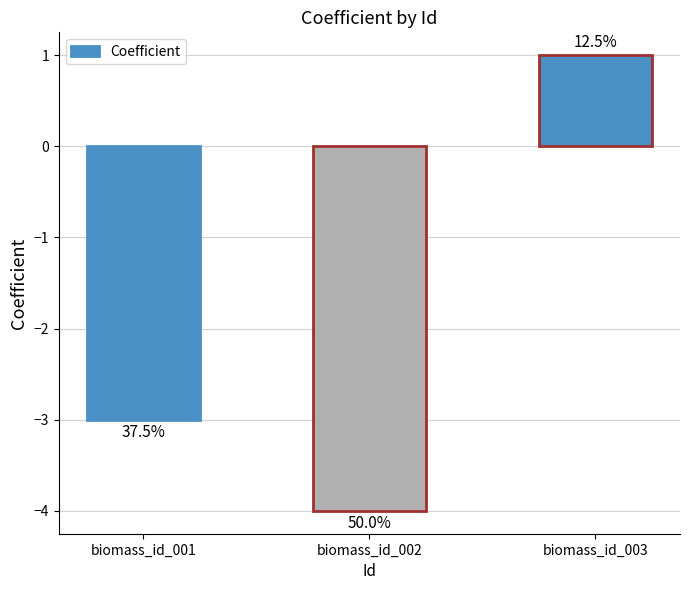

Reading left to right, transcribe all the data shown in this chart.

biomass_id_001=-3	biomass_id_002=-4	biomass_id_003=1